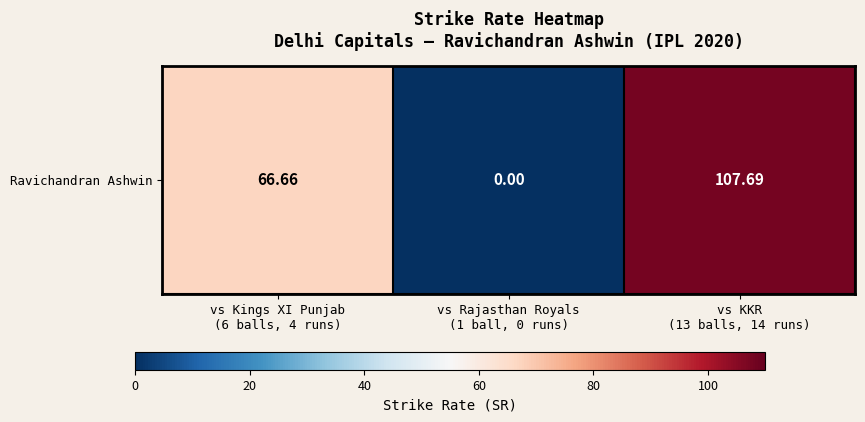

Is it true that the value at vs Kings XI Punjab
(6 balls, 4 runs) is 66.7?

True